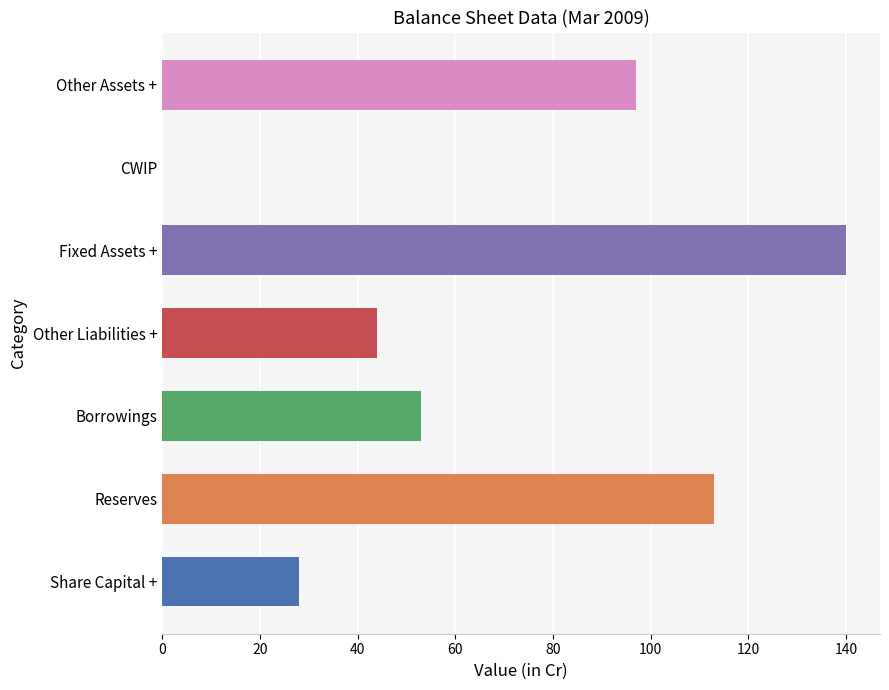

At which label is the value closest to 119?

Reserves